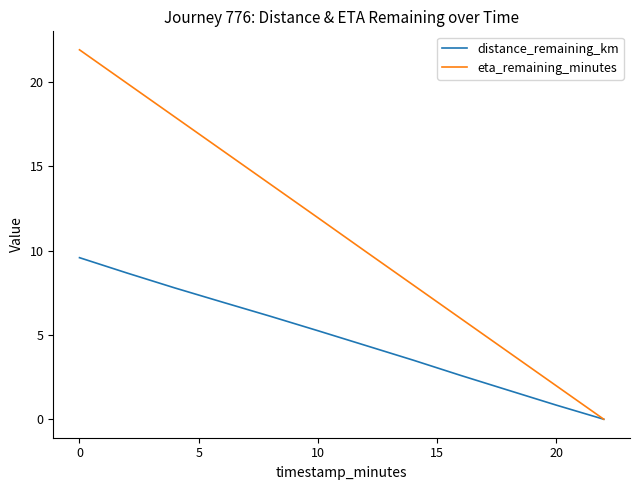

Which series has the largest total across all categories?

eta_remaining_minutes